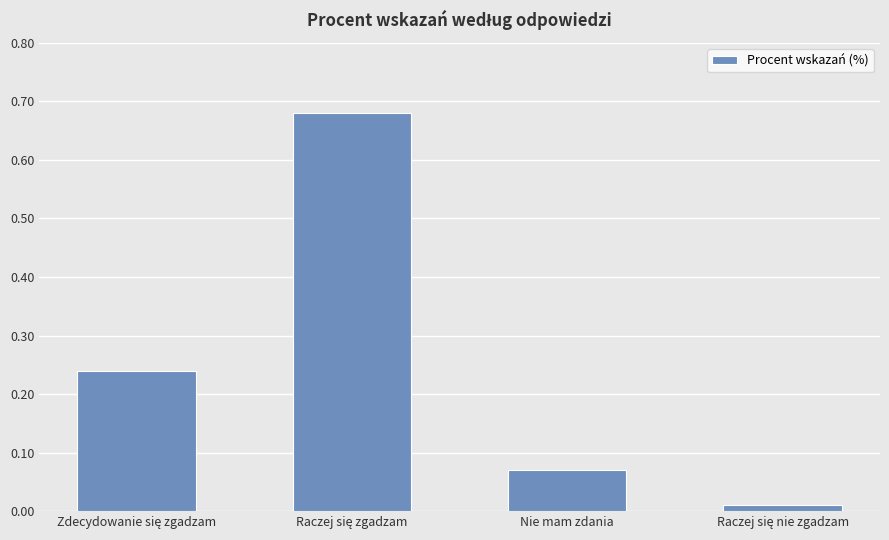

What is the sum of all values?

1.0